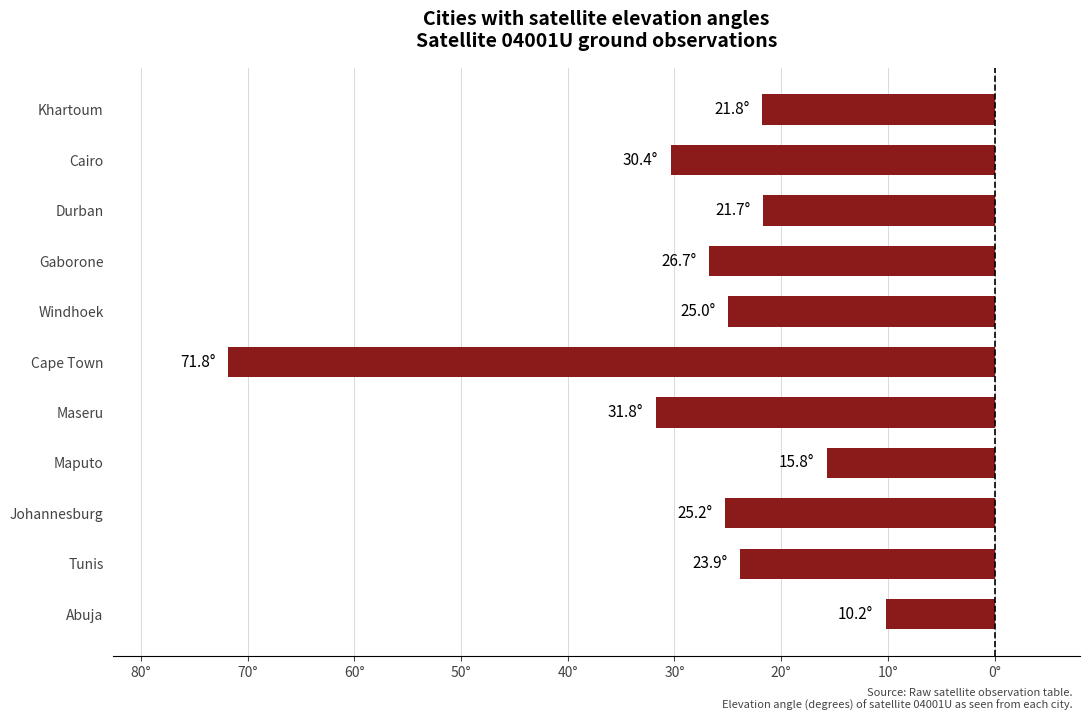

Does the chart contain any negative values?

Yes